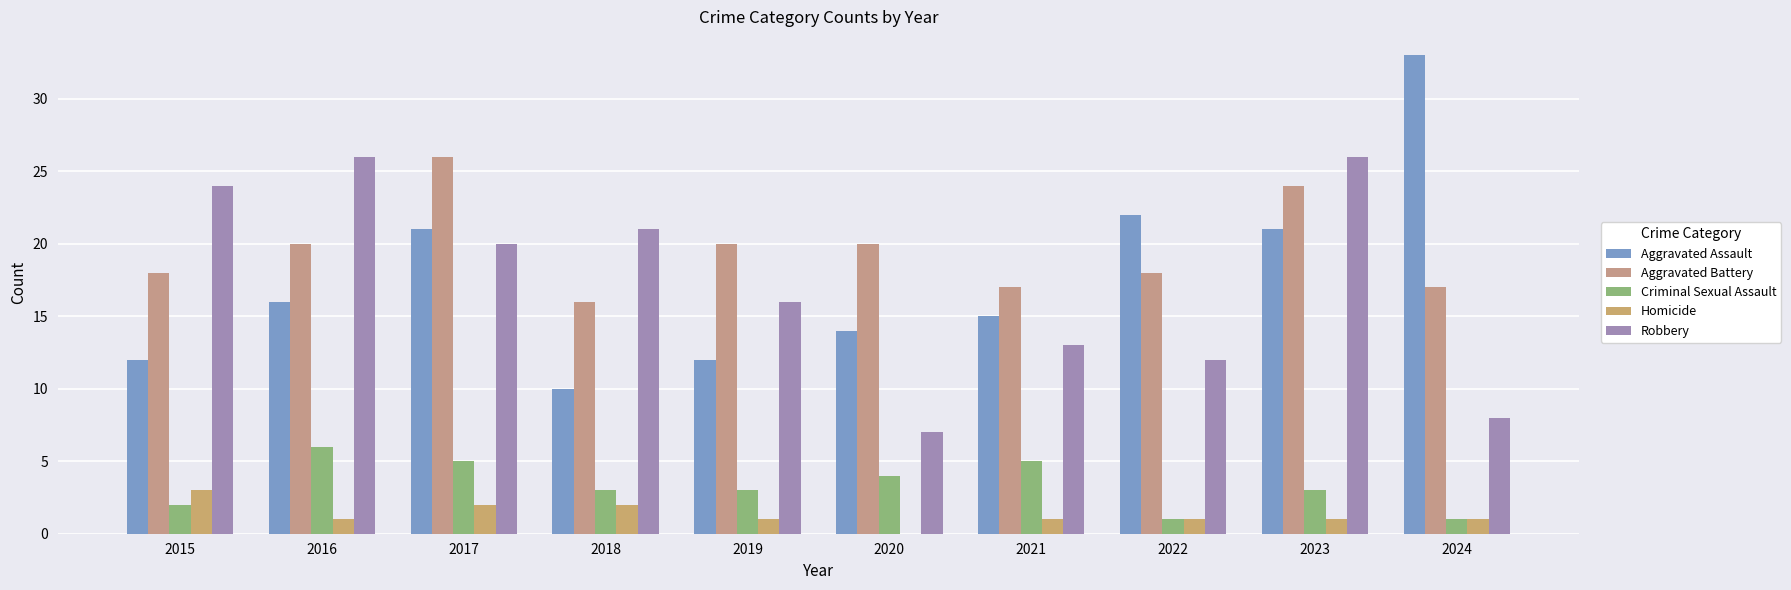

The Criminal Sexual Assault series shows 6 at 2016. True or false?

True